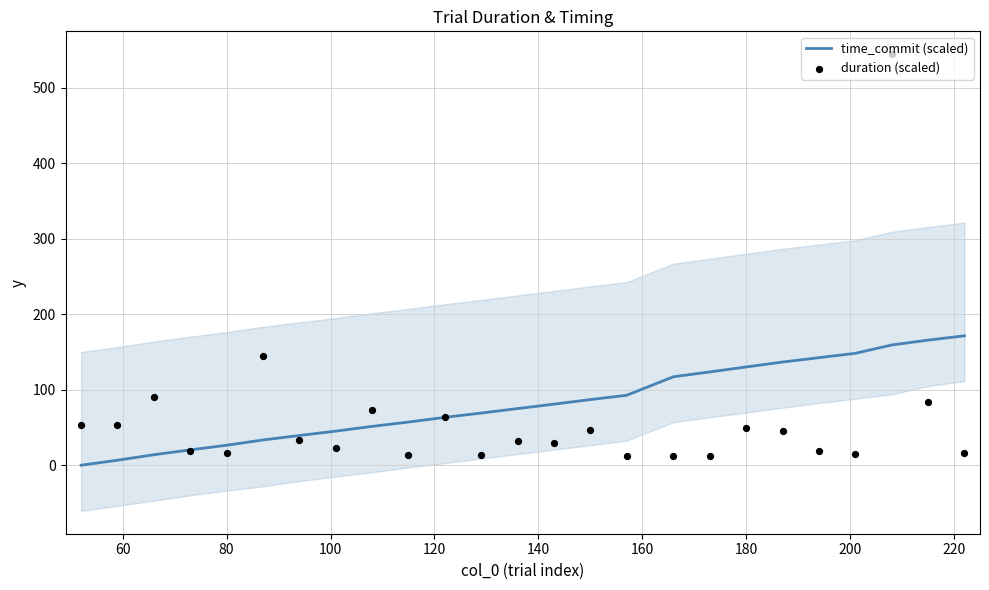

Is the value of time_commit (scaled) at 23 greater than the value of duration (scaled) at 23?

Yes